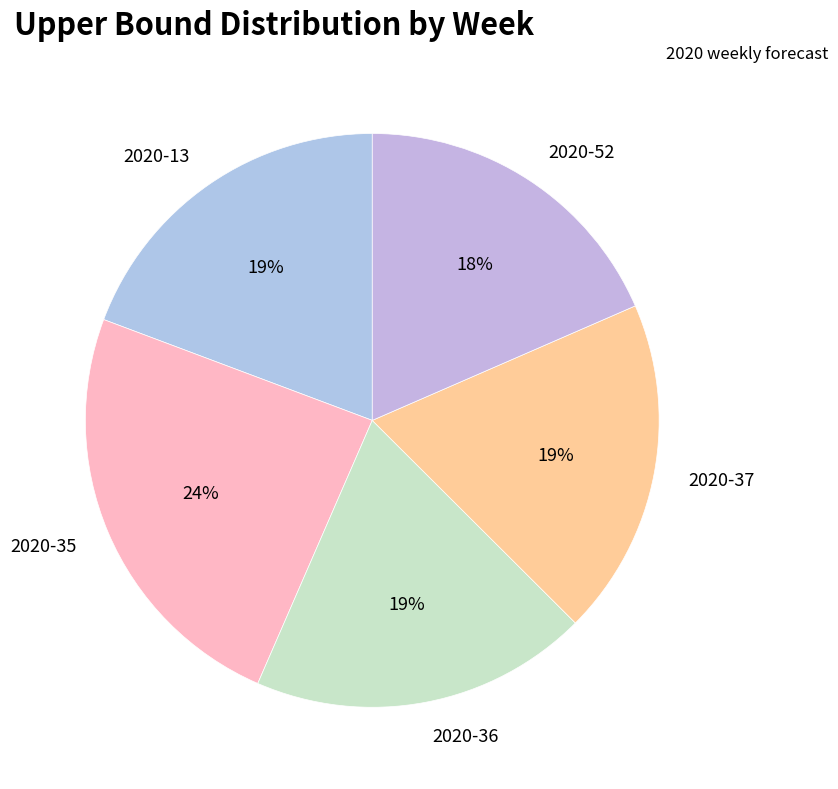

The 2020-13 slice represents 19% of the pie. True or false?

True